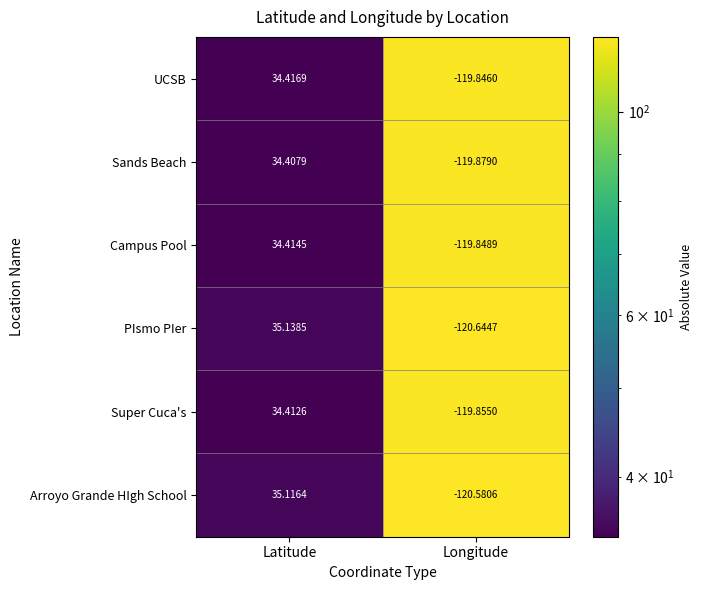

At Longitude, list the series in order from smallest to largest.

PIsmo PIer, Arroyo Grande HIgh School, Sands Beach, Super Cuca's, Campus Pool, UCSB